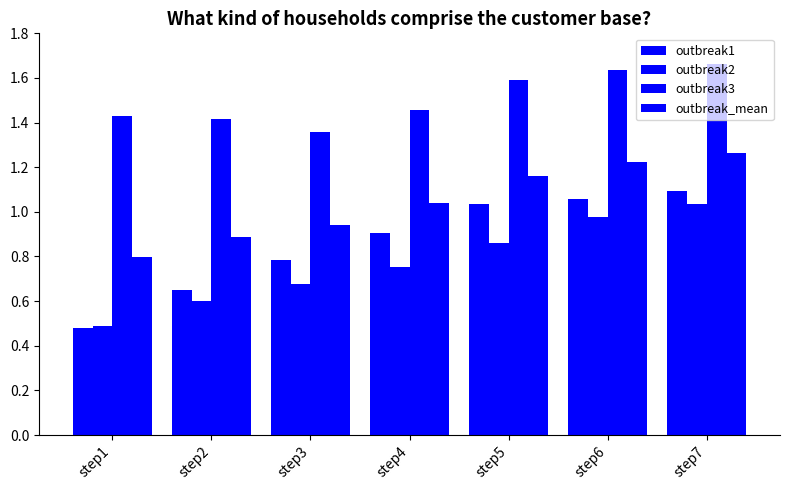

Reading left to right, what are all the values shown in this chart?

outbreak1: step1=0.5	step2=0.6	step3=0.8	step4=0.9	step5=1.0	step6=1.1	step7=1.1
outbreak2: step1=0.5	step2=0.6	step3=0.7	step4=0.8	step5=0.9	step6=1.0	step7=1.0
outbreak3: step1=1.4	step2=1.4	step3=1.4	step4=1.5	step5=1.6	step6=1.6	step7=1.7
outbreak_mean: step1=0.8	step2=0.9	step3=0.9	step4=1.0	step5=1.2	step6=1.2	step7=1.3